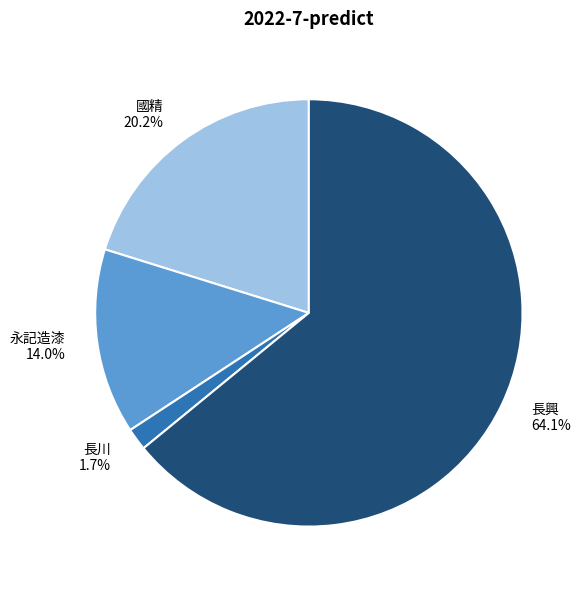

Count the number of slices in the pie.

4